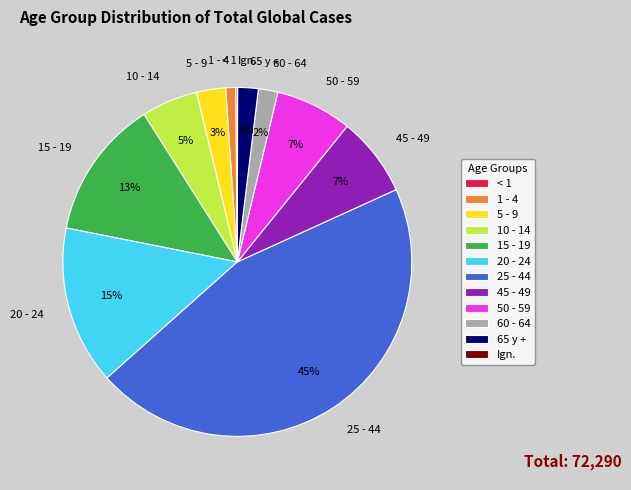

To the nearest percent, what portion does 65 y + represent?

2%